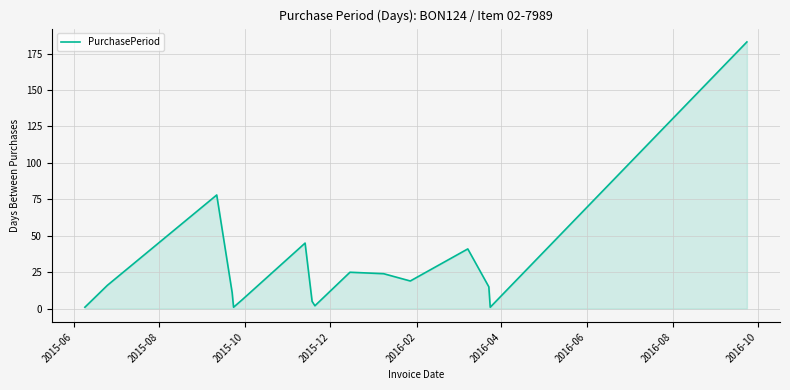

What is the difference between the maximum and second lowest values?

182